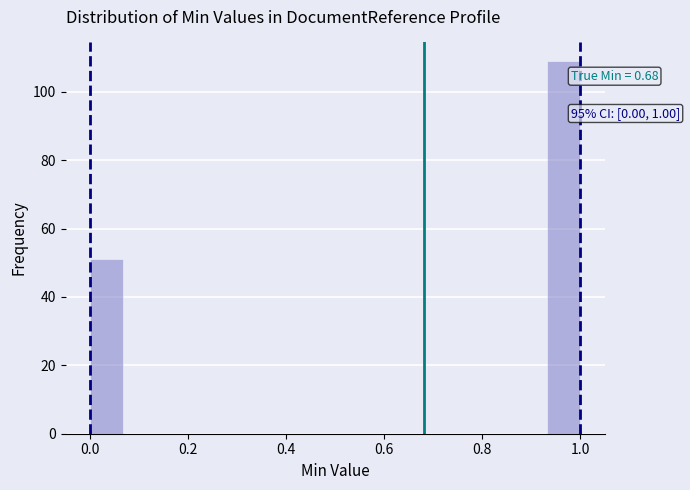

Read against the x-axis, roughly where is the centre of the tallest bar?

0.96